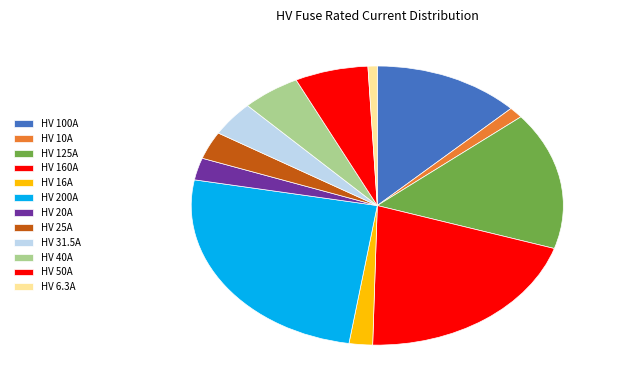

How much of the chart is everything except HV 100A?

87.2%